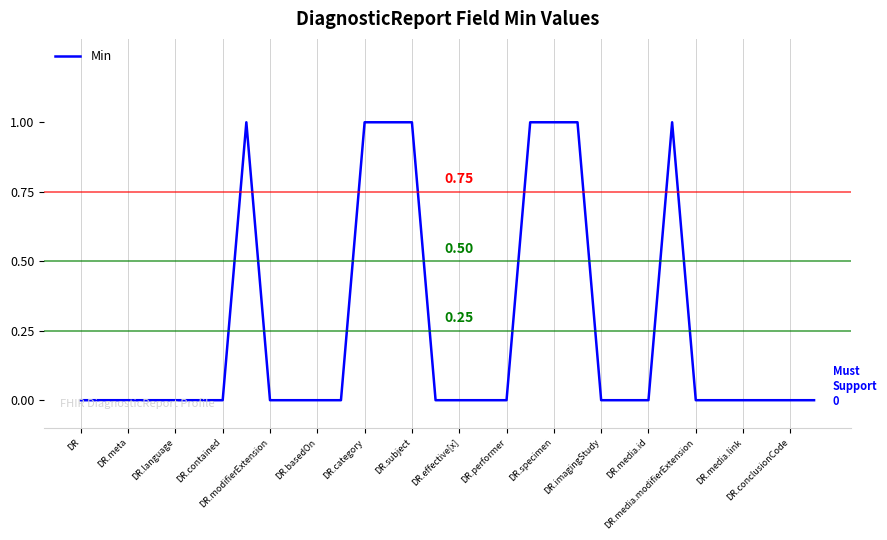

Is this an area chart (filled region under the line)?

No